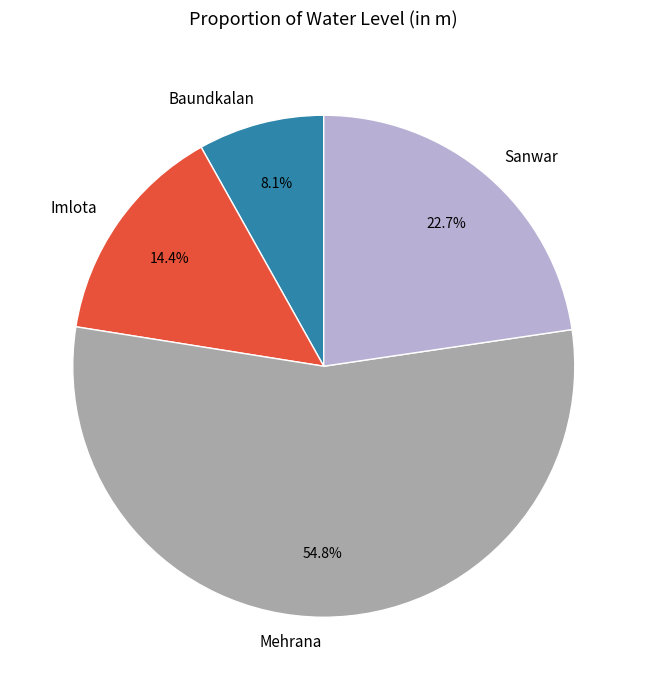

Which category accounts for the majority?

Mehrana